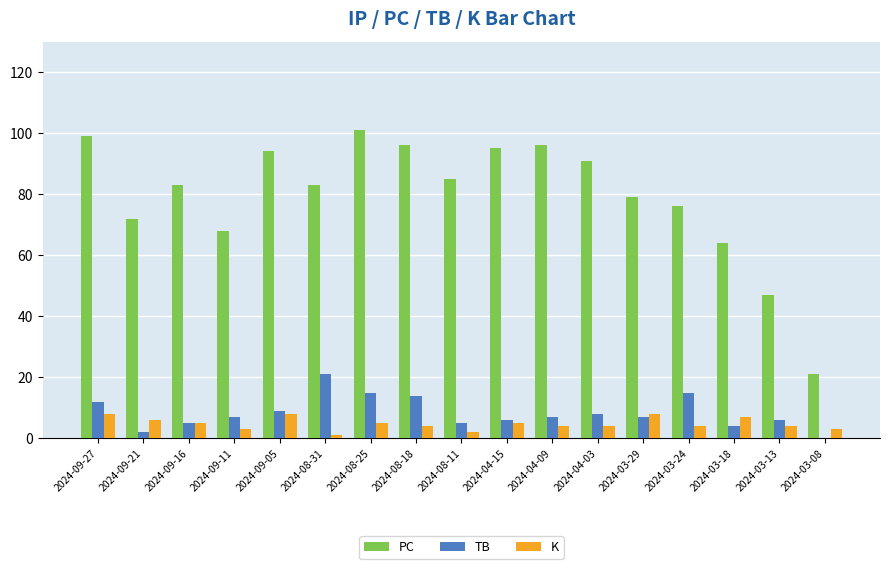

Reading left to right, list all the values displayed in this chart.

PC: 2024-09-27=99	2024-09-21=72	2024-09-16=83	2024-09-11=68	2024-09-05=94	2024-08-31=83	2024-08-25=101	2024-08-18=96	2024-08-11=85	2024-04-15=95	2024-04-09=96	2024-04-03=91	2024-03-29=79	2024-03-24=76	2024-03-18=64	2024-03-13=47	2024-03-08=21
TB: 2024-09-27=12	2024-09-21=2	2024-09-16=5	2024-09-11=7	2024-09-05=9	2024-08-31=21	2024-08-25=15	2024-08-18=14	2024-08-11=5	2024-04-15=6	2024-04-09=7	2024-04-03=8	2024-03-29=7	2024-03-24=15	2024-03-18=4	2024-03-13=6	2024-03-08=0
K: 2024-09-27=8	2024-09-21=6	2024-09-16=5	2024-09-11=3	2024-09-05=8	2024-08-31=1	2024-08-25=5	2024-08-18=4	2024-08-11=2	2024-04-15=5	2024-04-09=4	2024-04-03=4	2024-03-29=8	2024-03-24=4	2024-03-18=7	2024-03-13=4	2024-03-08=3